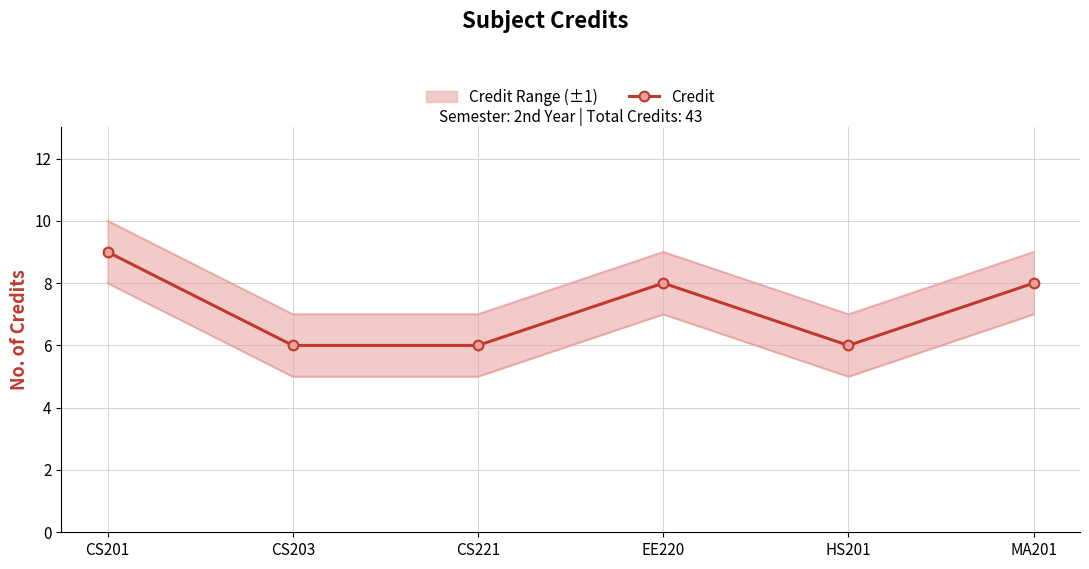

What is the sum of all values?

43